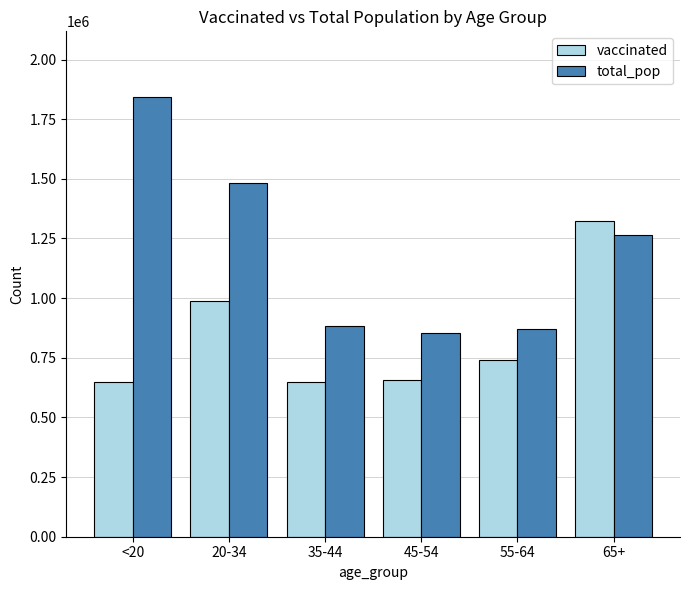

What is the spread (max minus min) of values at 65+?

59280